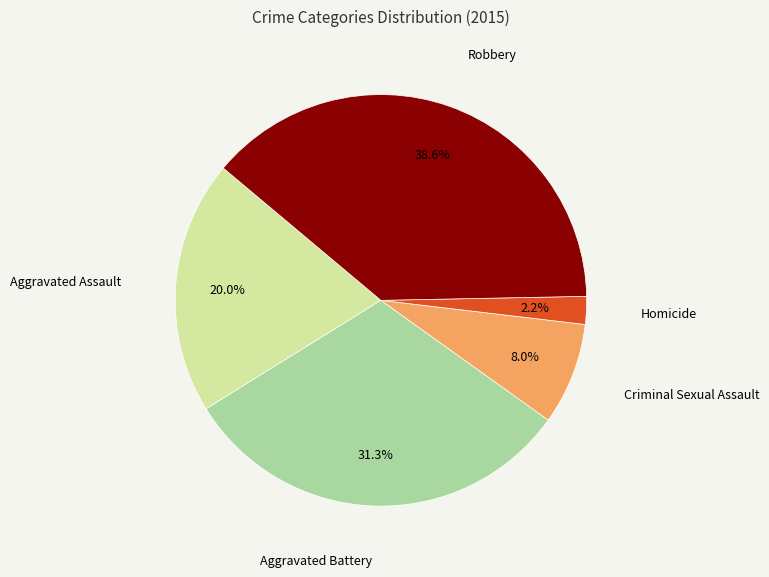

To the nearest percent, what is the average slice percentage?

20%